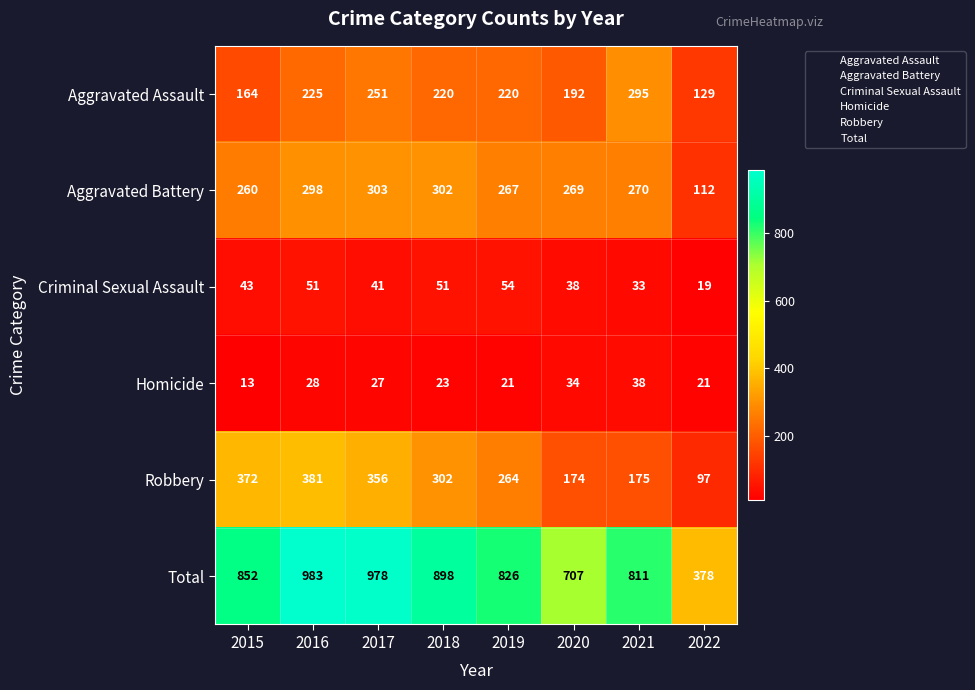

At which category does the chart reach its minimum across all series?

2015